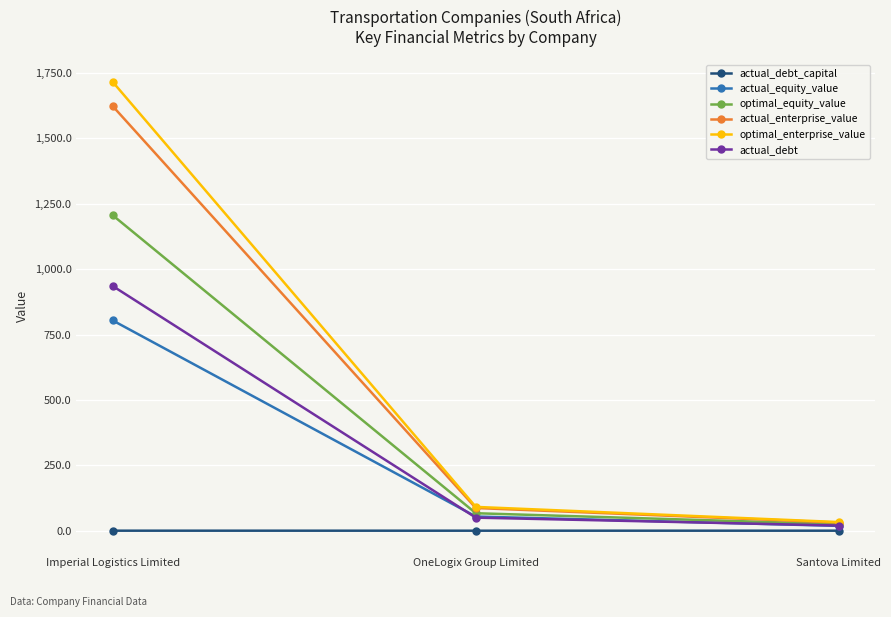

How many distinct data groups are displayed?

6